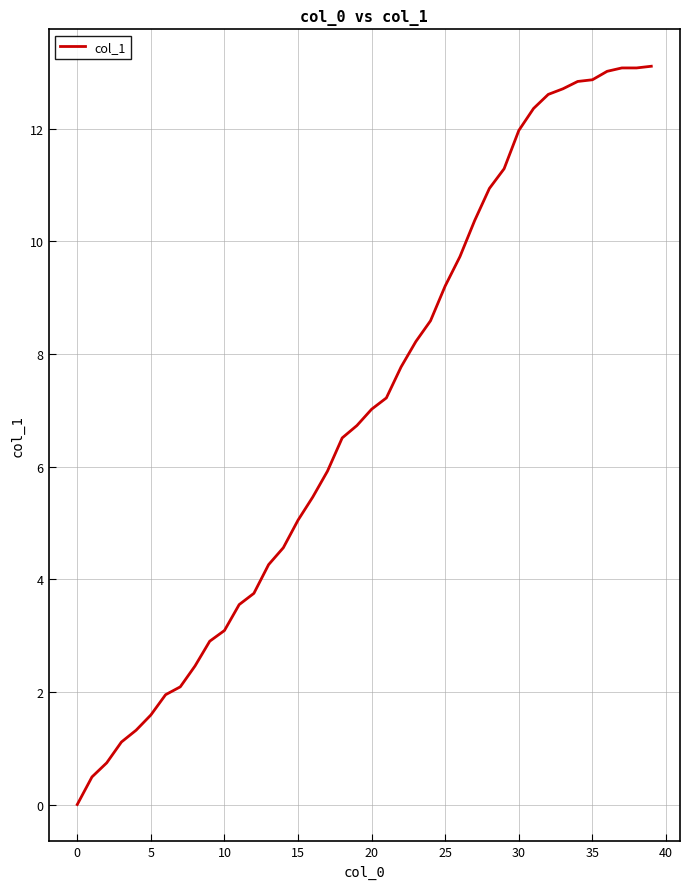

What is the maximum value shown in the chart?

13.1